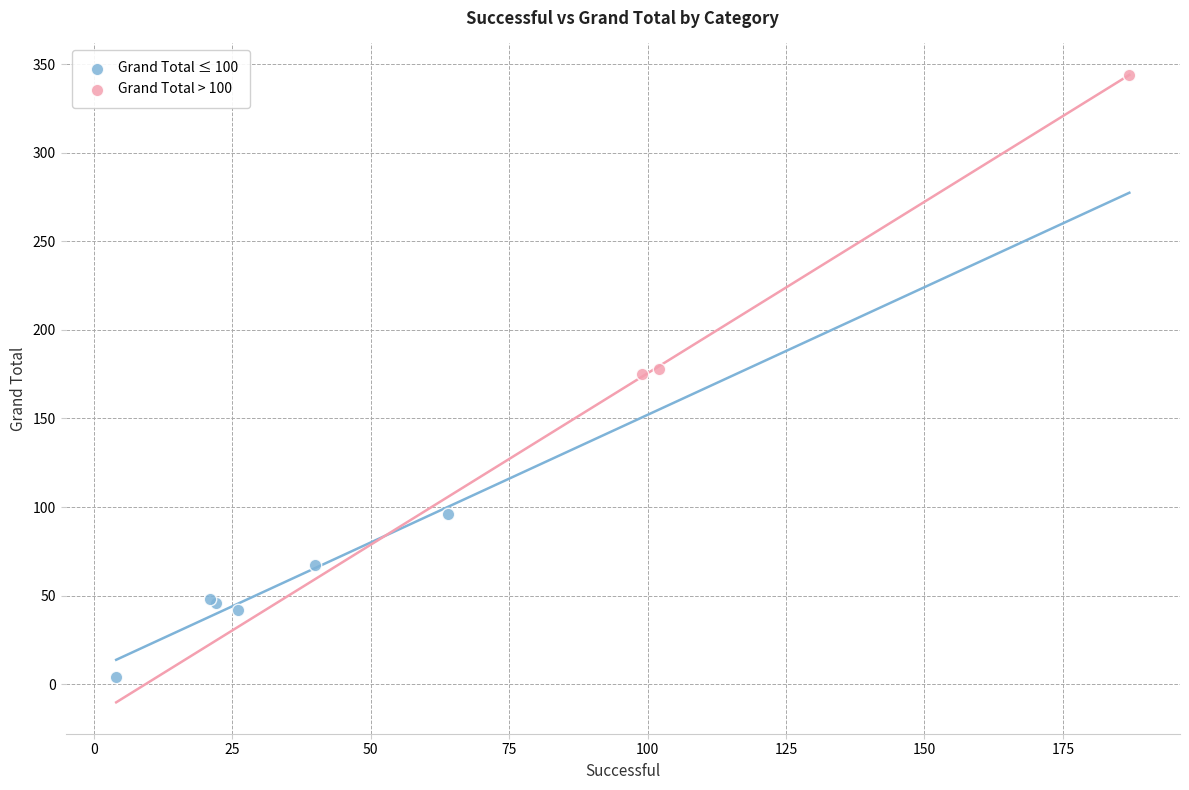

Which series has the largest Y range (max minus min)?

Grand Total > 100